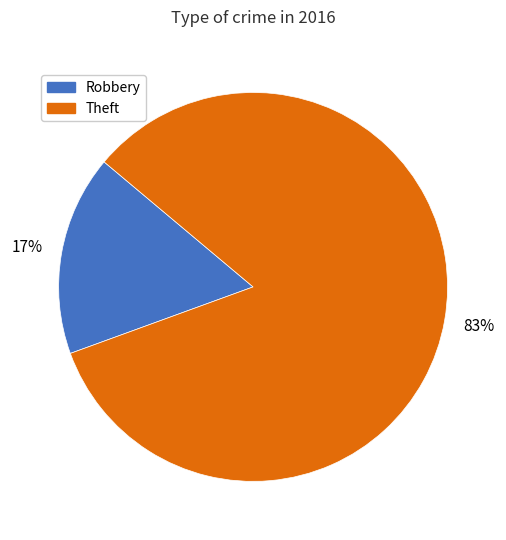

To the nearest percent, what is the combined percentage of Robbery and Theft?

100%